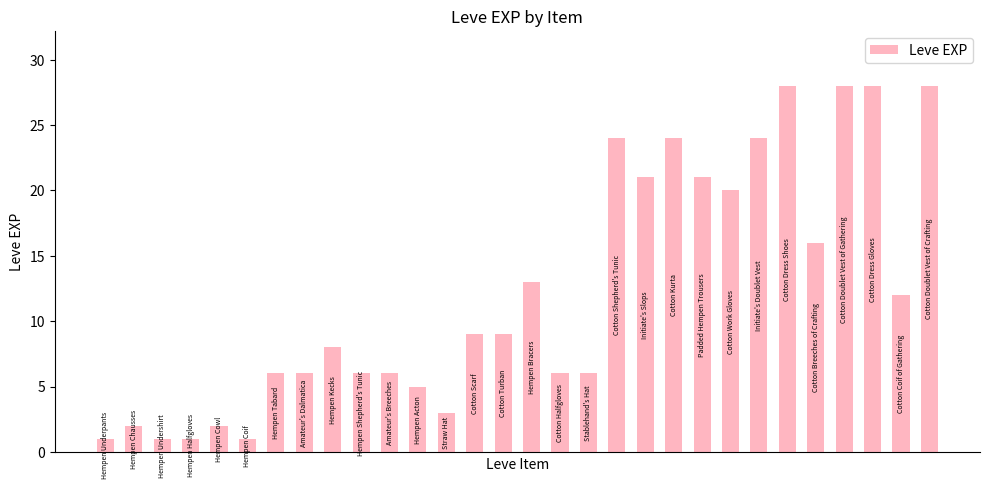

How many data points are less than 9?

15